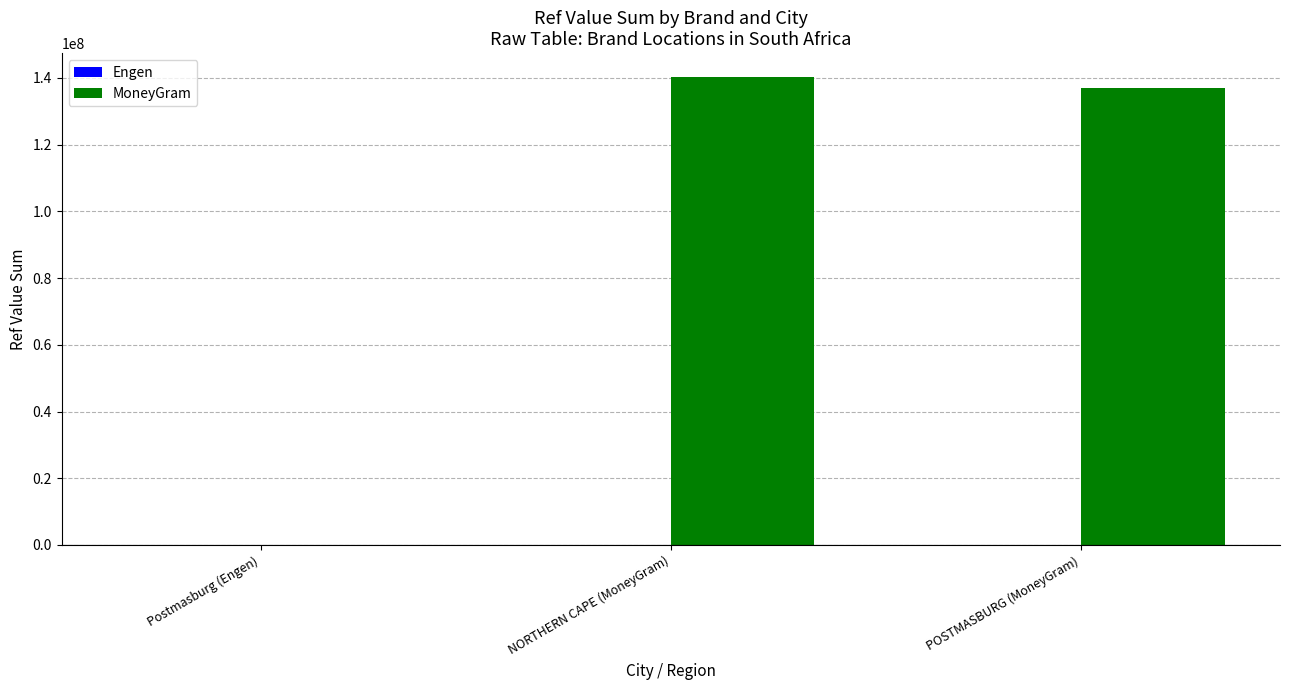

Where is MoneyGram nearest to the value 70213568?

POSTMASBURG (MoneyGram)